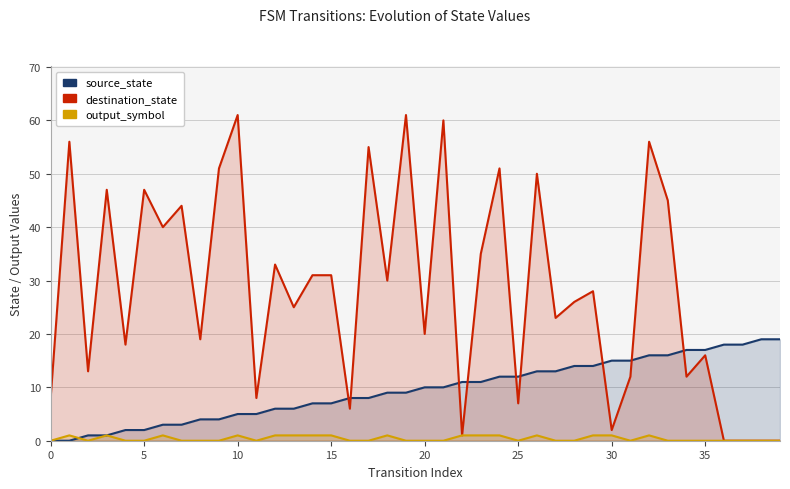

True or false: output_symbol and destination_state intersect in this chart.

False